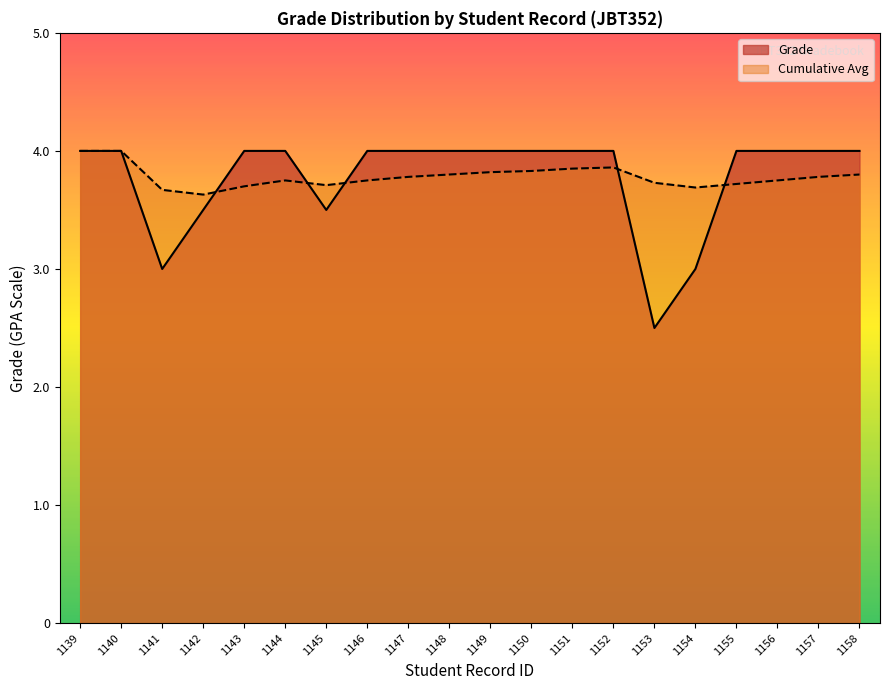

What is the total value across all series at 1143?

7.7